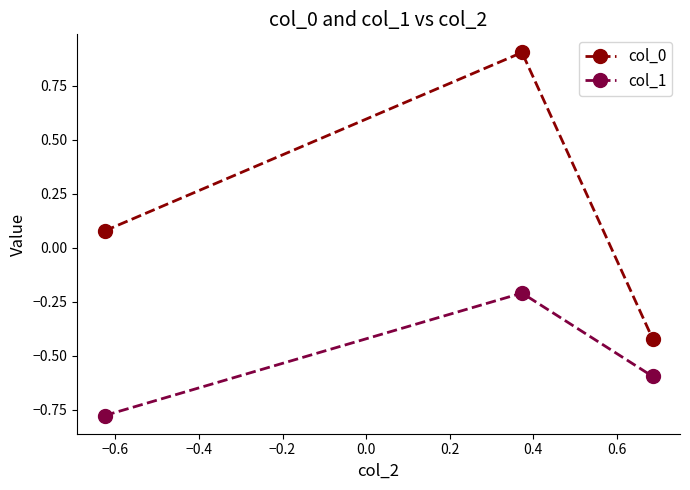

What is the value of the col_0 point at the 2nd from the left?

0.9